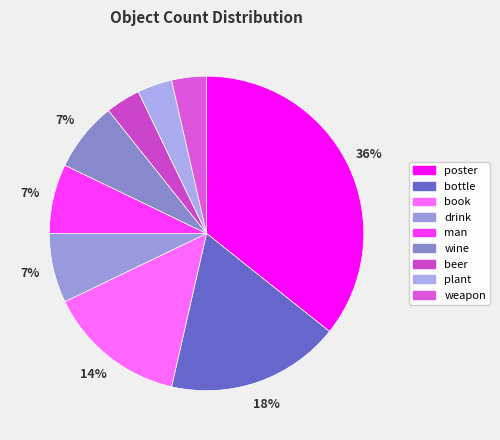

To the nearest percent, what is the average slice percentage?

11%